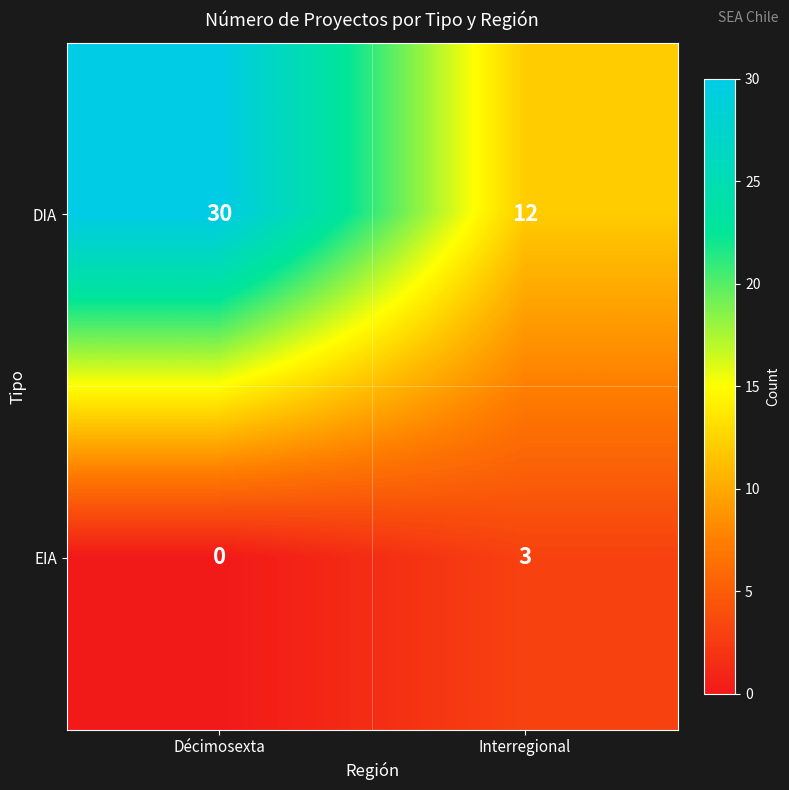

Which series has the largest range (max minus min)?

DIA